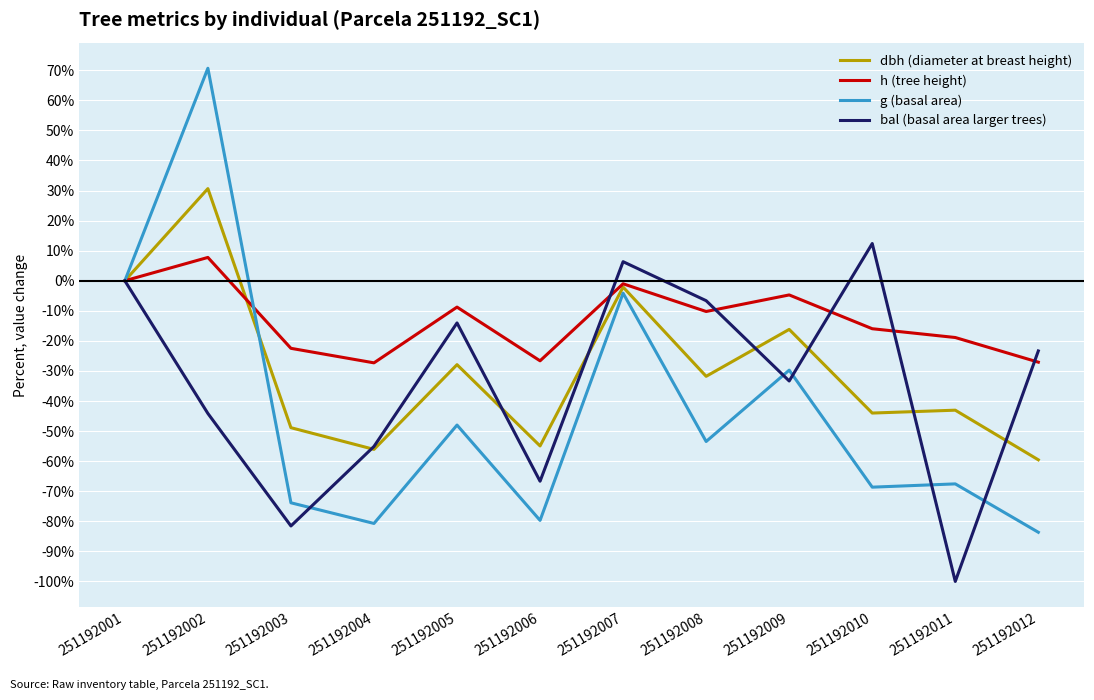

What is the total value across all series at 251192006?

-227.9